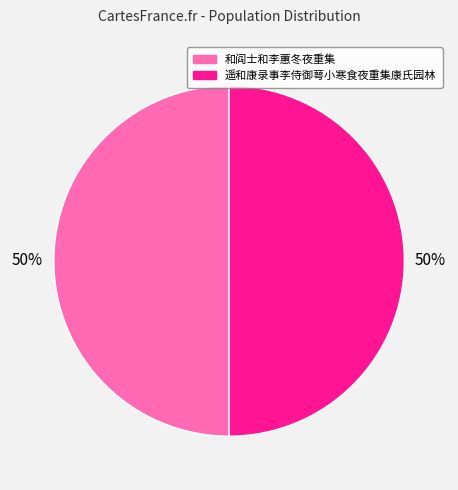

Combined, do 遥和康录事李侍御萼小寒食夜重集康氏园林 and 和阎士和李蕙冬夜重集 account for over 50%?

Yes